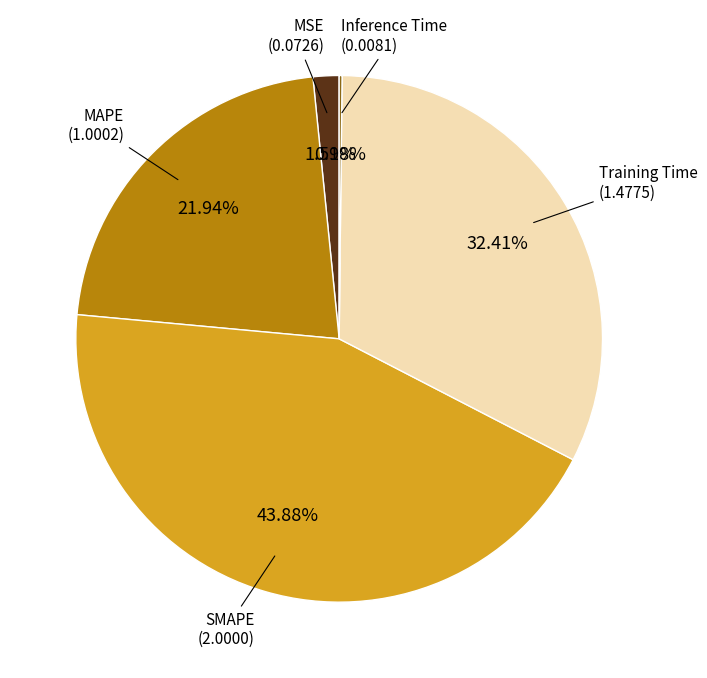

Does any single category account for the majority?

No